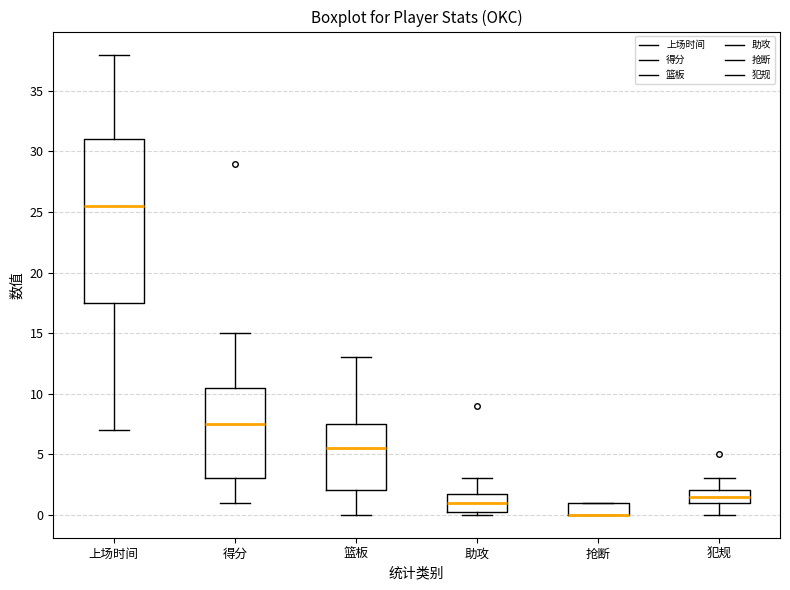

Where is the upper edge of the box for 得分 on the y-axis? The values are not printed on the chart, so give them approximately, as read against the axis.

10.5